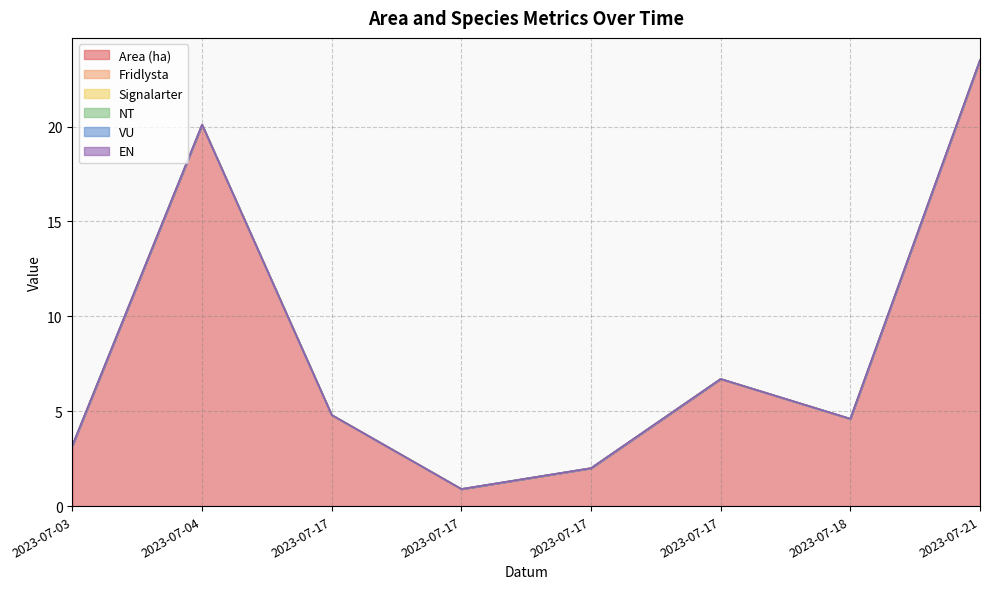

Which category has the highest value in the Area (ha) series?

2023-07-21